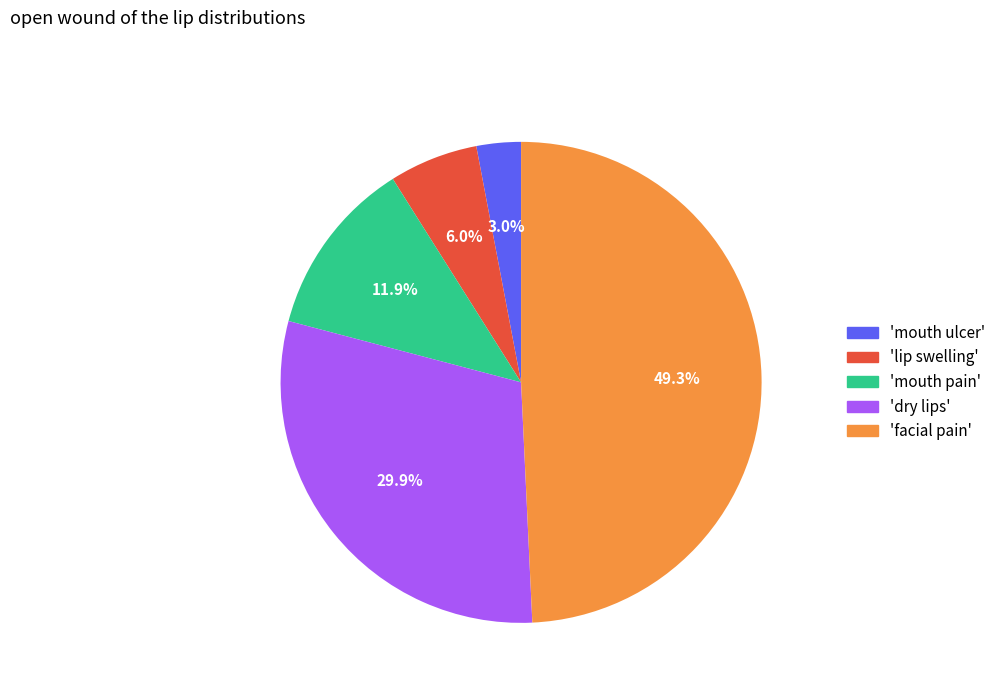

Is there any slice that represents more than half of the pie?

No